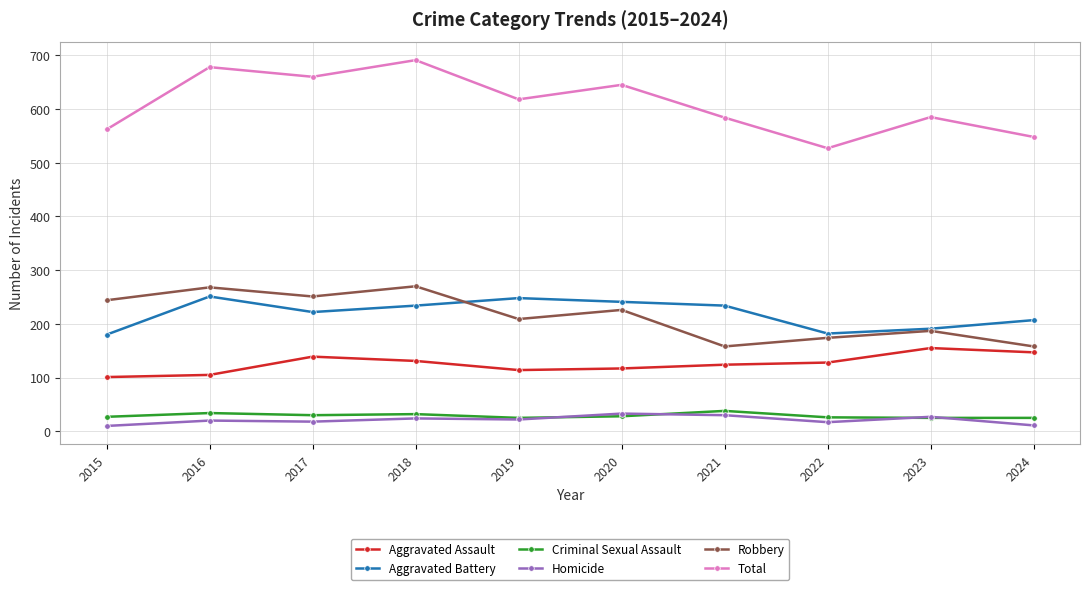

What is the total value across all series at 2024?

1096